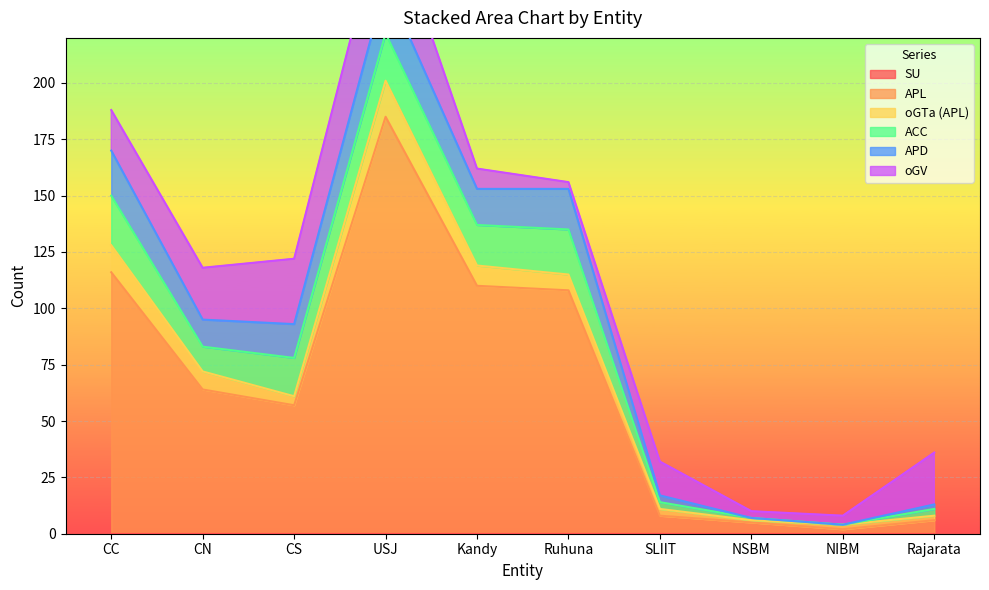

In ACC, how many points are higher than both neighbors (excluding endpoints)?

2